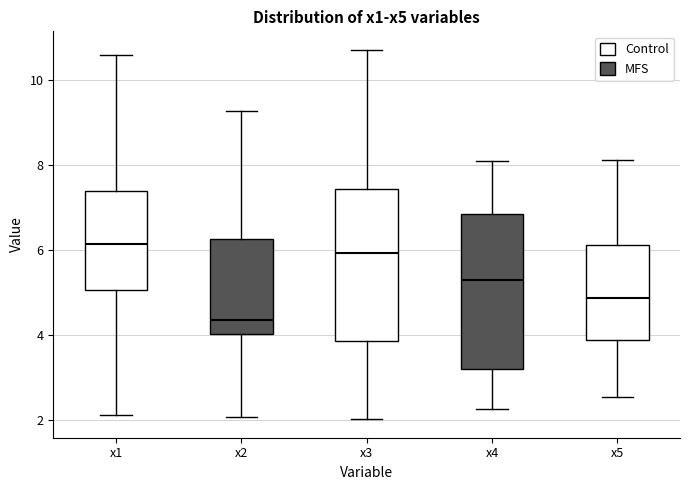

Reading left to right, transcribe this box plot: for each box, give where its median line is, the range the box spans, and where its two whiskers end, as read against the y-axis. The values are not printed on the chart, so give them approximately, as read against the axis.

x1: median 6.2, box 5.0 to 7.4, whiskers 2.0 to 10.6
x2: median 4.4, box 4.0 to 6.2, whiskers 2.0 to 9.2
x3: median 6.0, box 3.8 to 7.4, whiskers 2.0 to 10.8
x4: median 5.2, box 3.2 to 6.8, whiskers 2.2 to 8.0
x5: median 4.8, box 3.8 to 6.2, whiskers 2.6 to 8.2